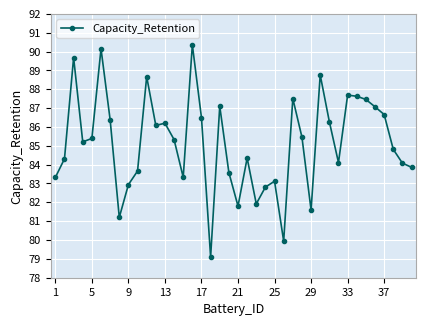

What is the maximum value shown in the chart?

90.4